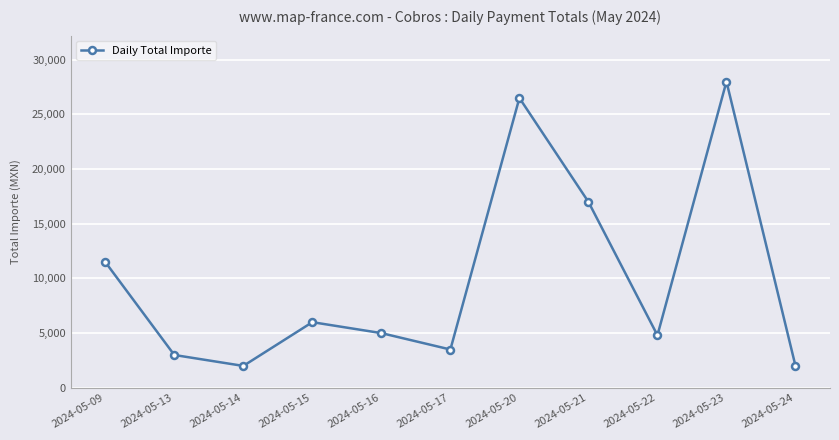

How many data points are less than 5000?

5